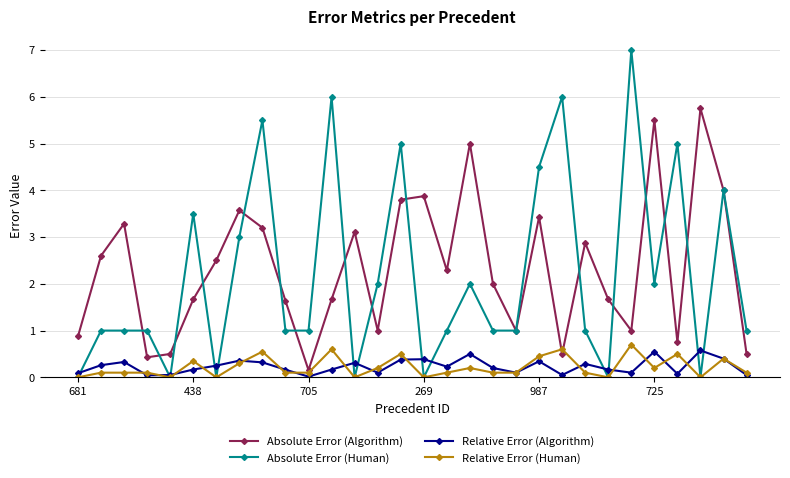

In Absolute Error (Algorithm), how many points are higher than both neighbors (excluding endpoints)?

9